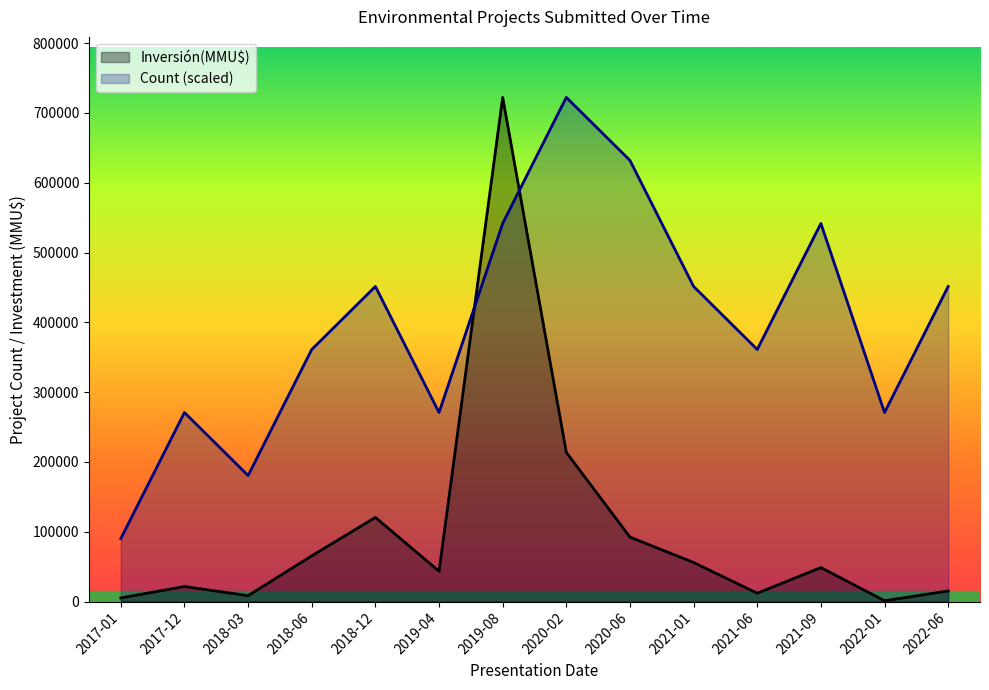

What is the sum of the Count values at 2020-06 and 2019-08?

1173719.6